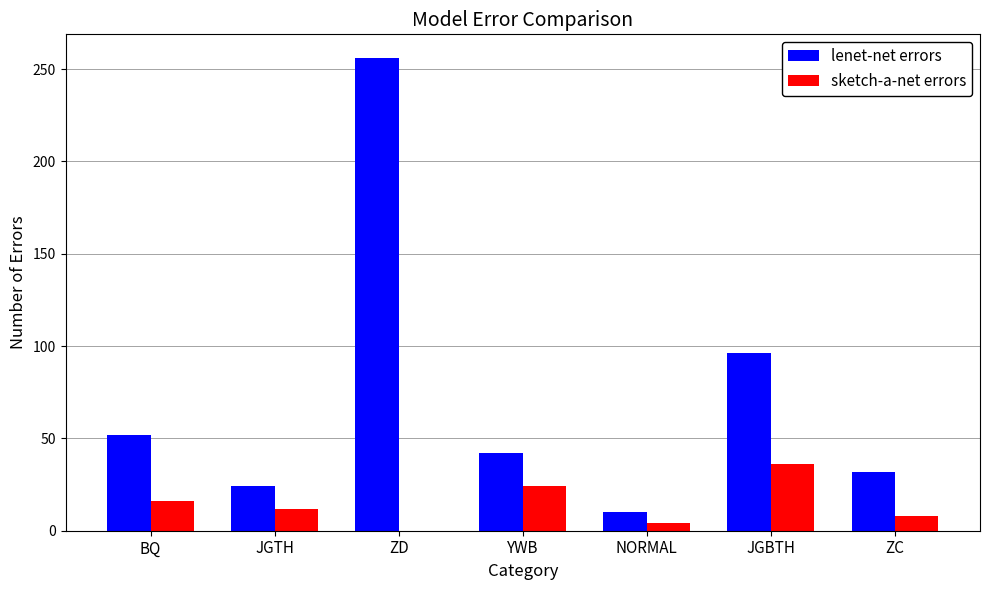

The value of lenet-net errors at BQ is 26. True or false?

False